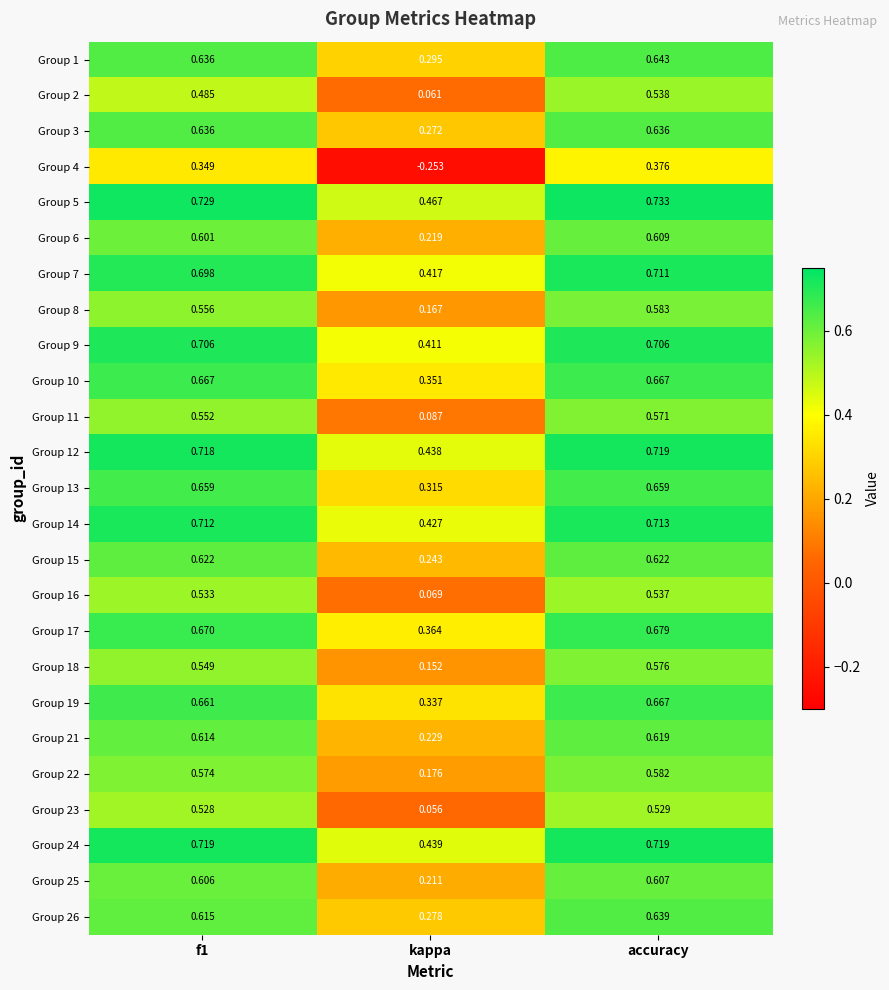

Where is Group 7 nearest to the value 0?

kappa